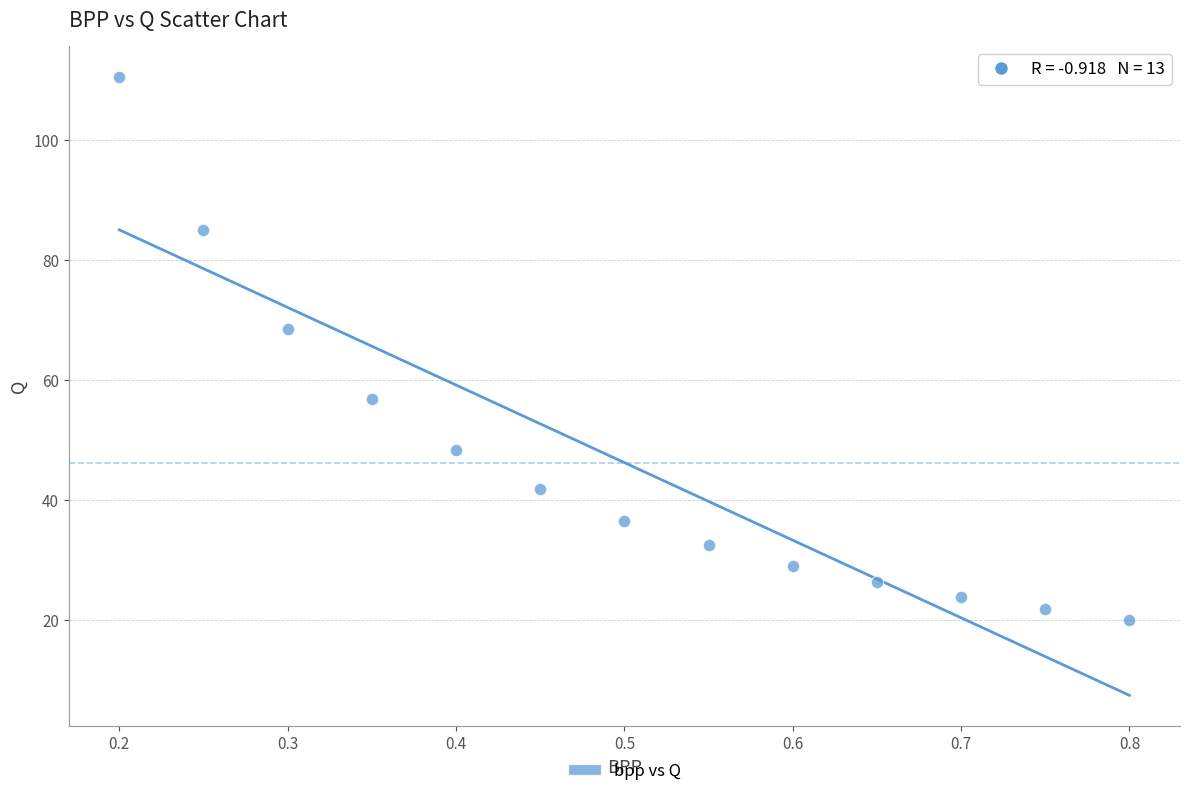

What Y value in the scatter plot is closest to 65?

68.5